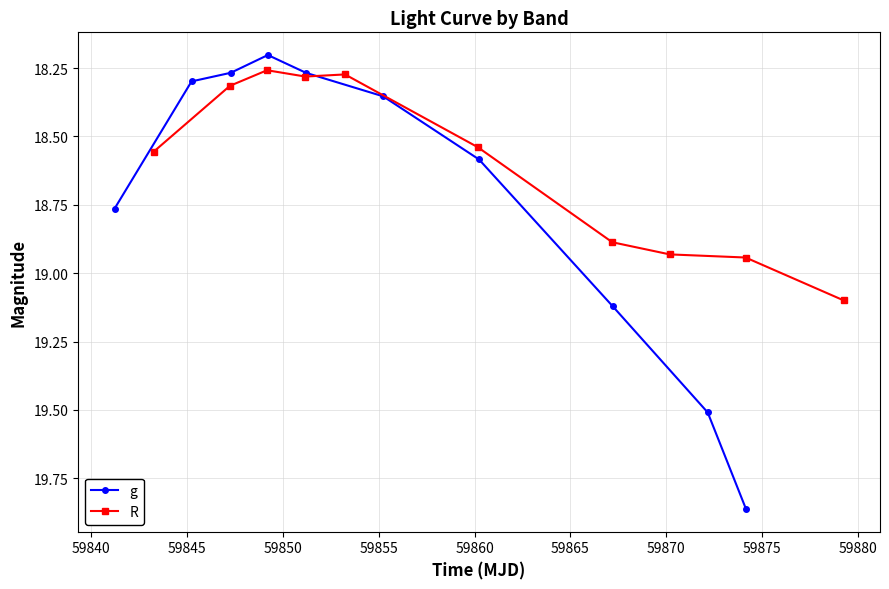

True or false: g has more than 1 interior local peaks.

False